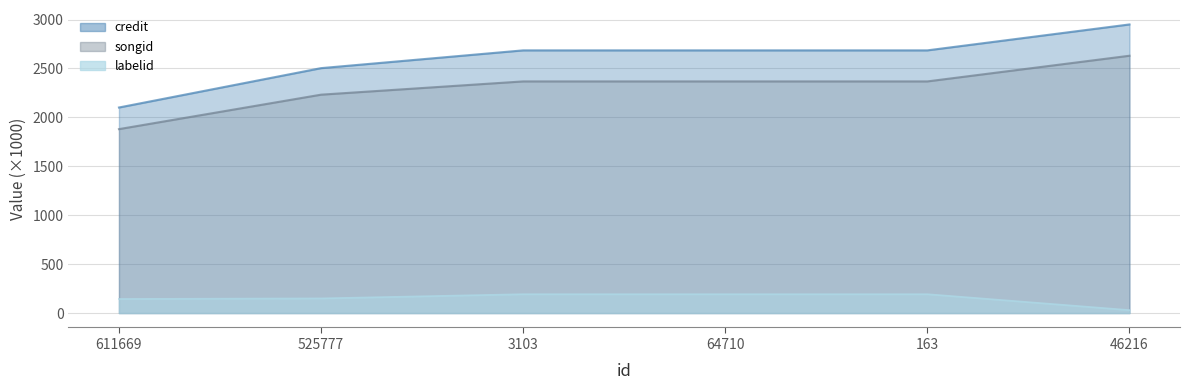

Rank the categories by credit value from highest to lowest.

46216, 3103, 64710, 163, 525777, 611669